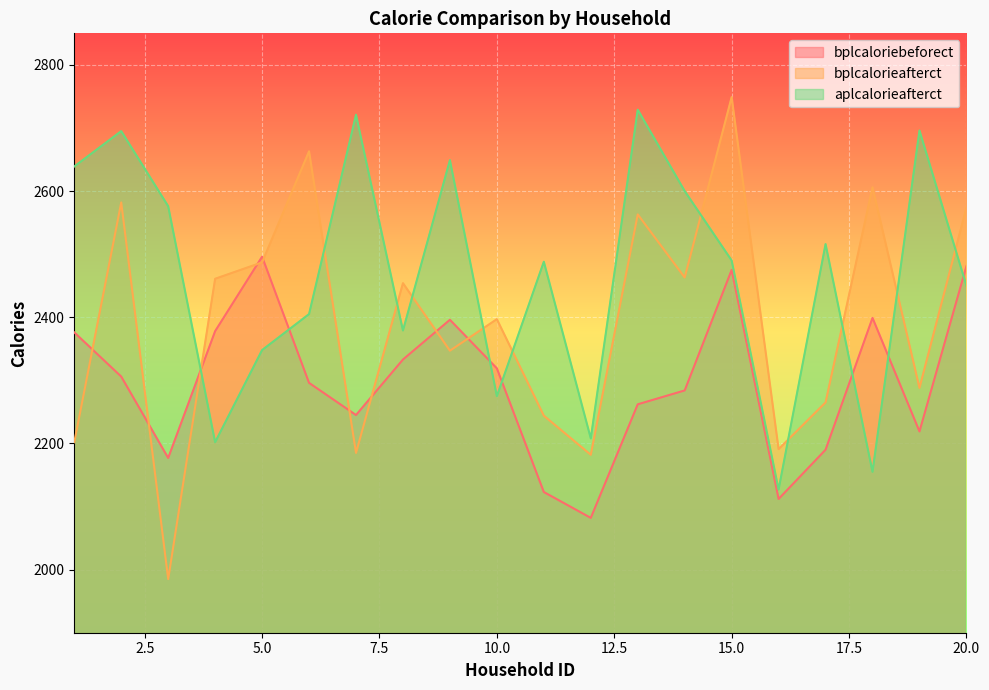

Where is the first local minimum for bplcaloriebeforect?

3